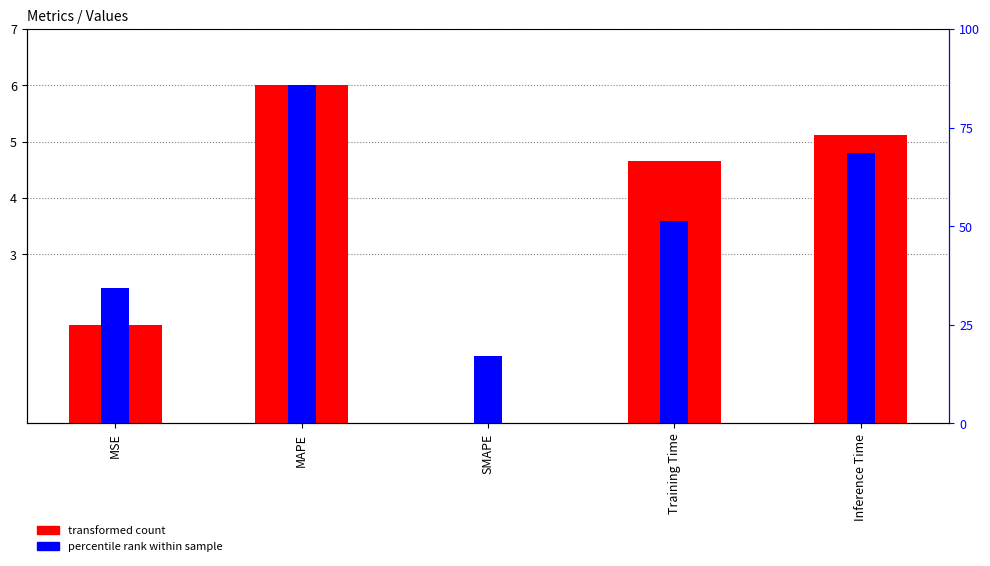

At how many categories does at least one series exceed 2?

4